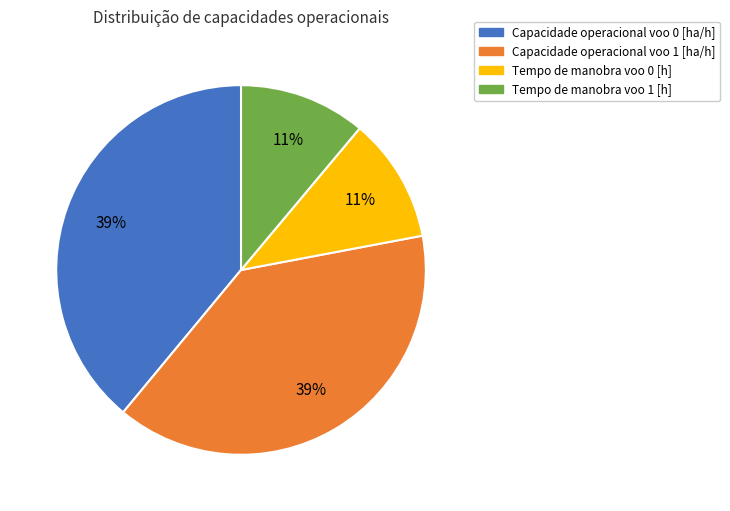

Does any single category account for the majority?

No